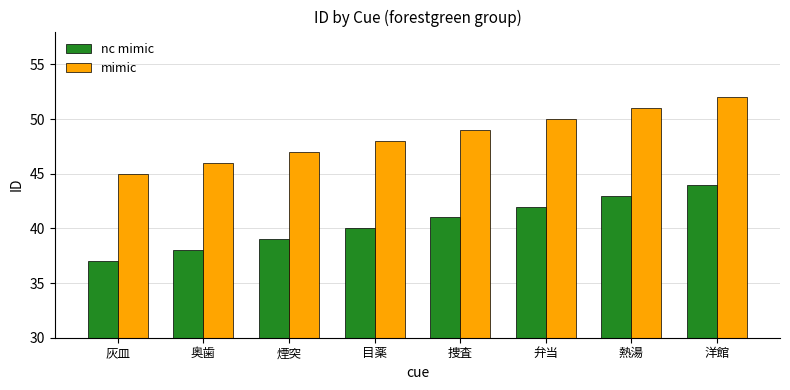

Reading right to left, what are all the values shown in this chart?

nc mimic: 44	43	42	41	40	39	38	37
mimic: 52	51	50	49	48	47	46	45